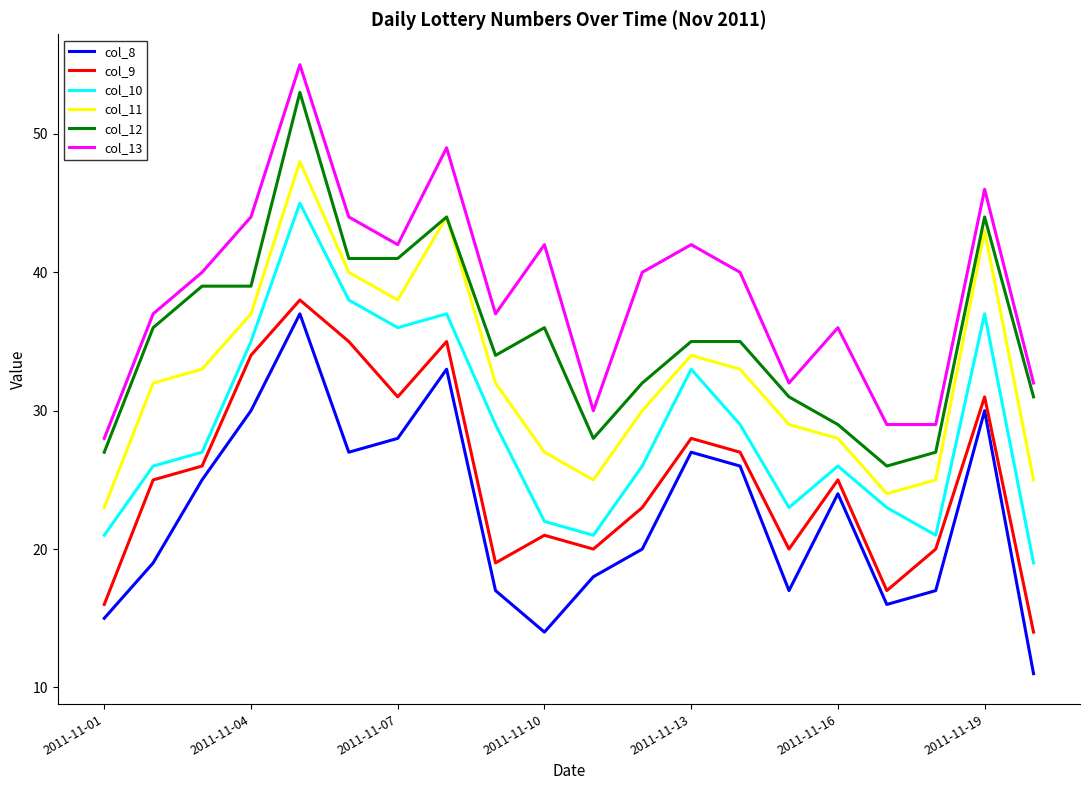

Which series has the largest total across all categories?

col_13